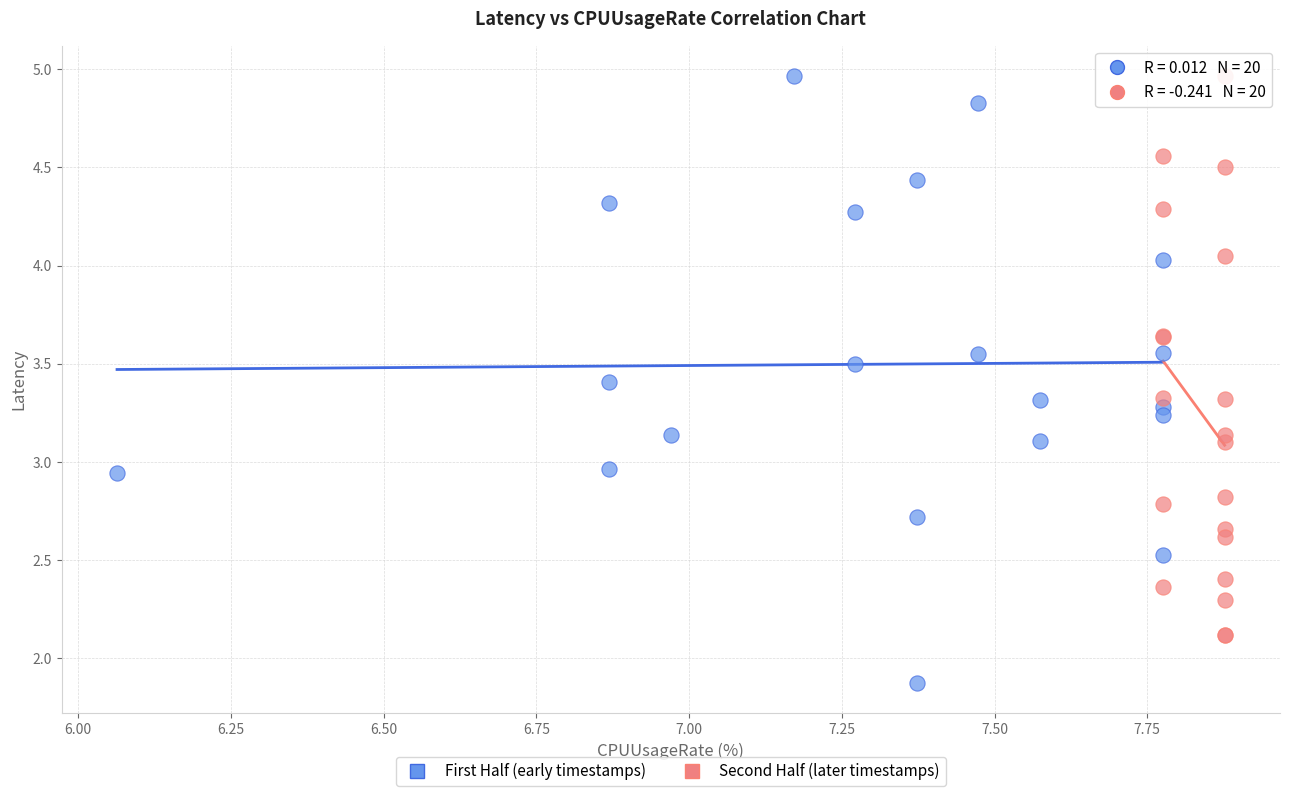

What are all the series names shown in the legend?

First Half (early timestamps), Second Half (later timestamps)